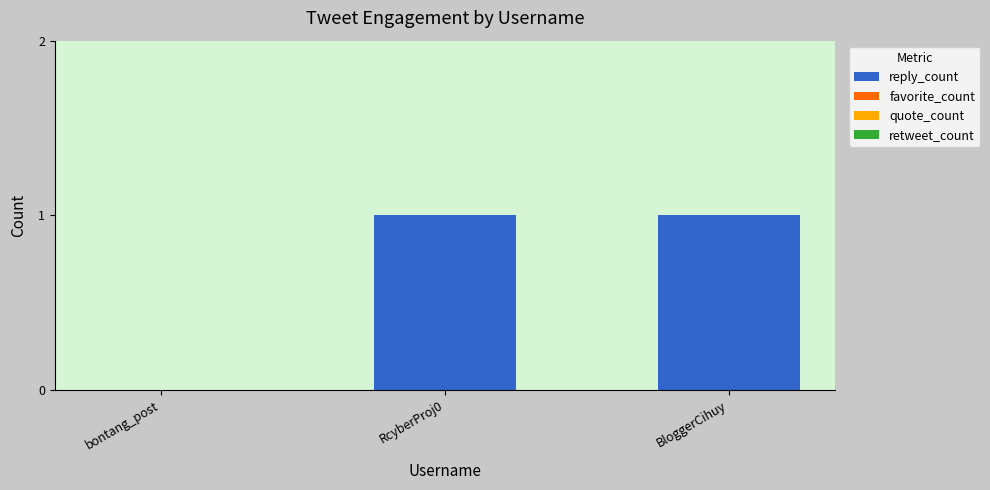

Reading left to right, extract all data points from this chart.

bontang_post=0	RcyberProj0=1	BloggerCihuy=1